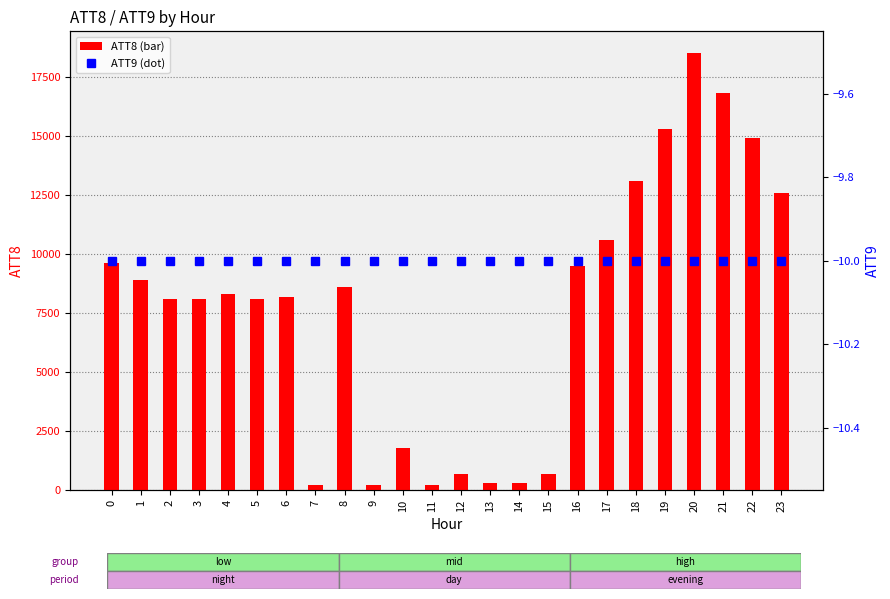

At how many categories does at least one series exceed 14216?

4